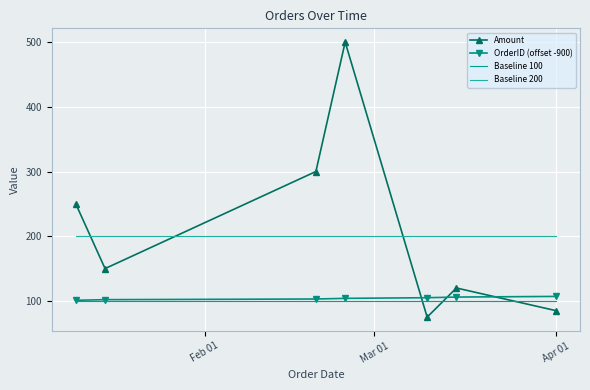

How many values in the Amount series are below 150?

3